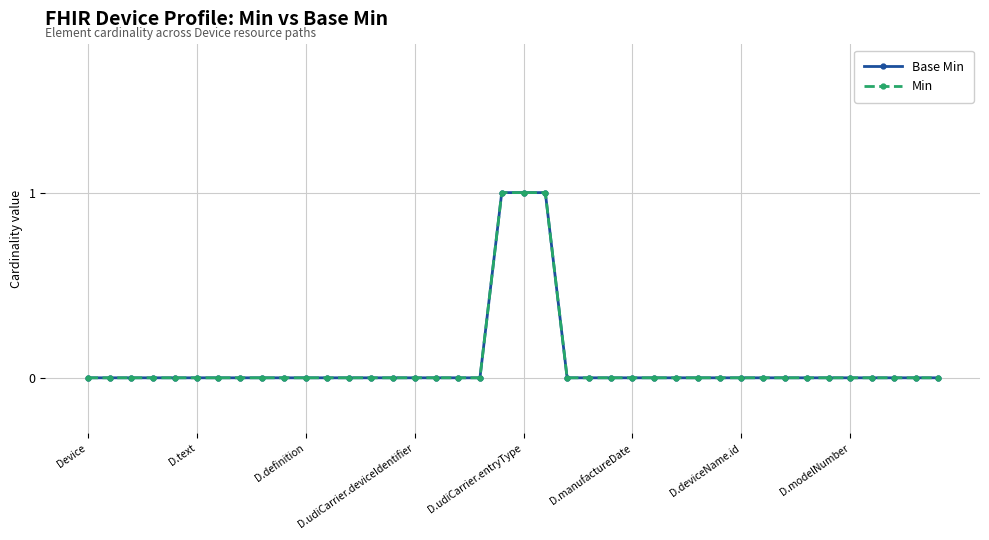

At which label is Min closest to 0?

Device